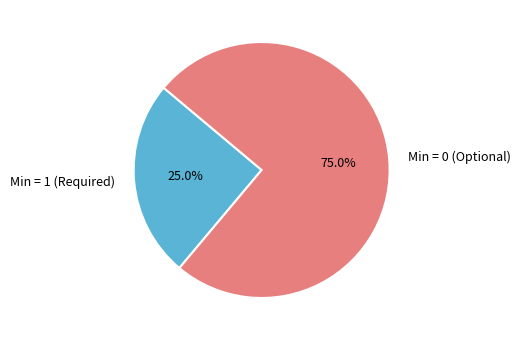

Combined, do Min = 0 (Optional) and Min = 1 (Required) account for over 50%?

Yes